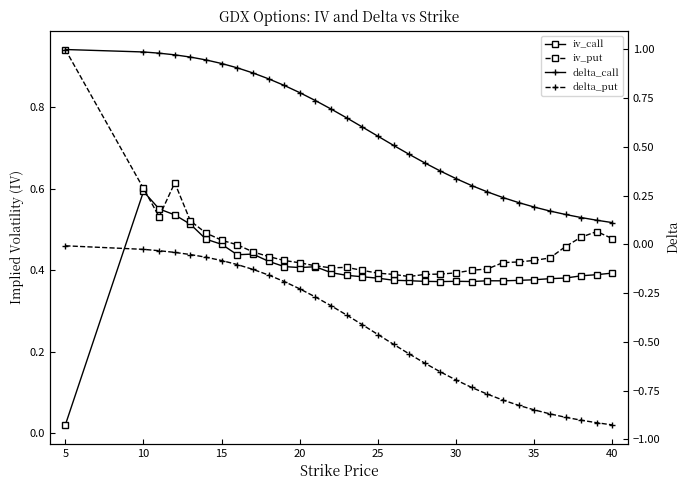

Does the chart display data point markers on the line(s)?

Yes